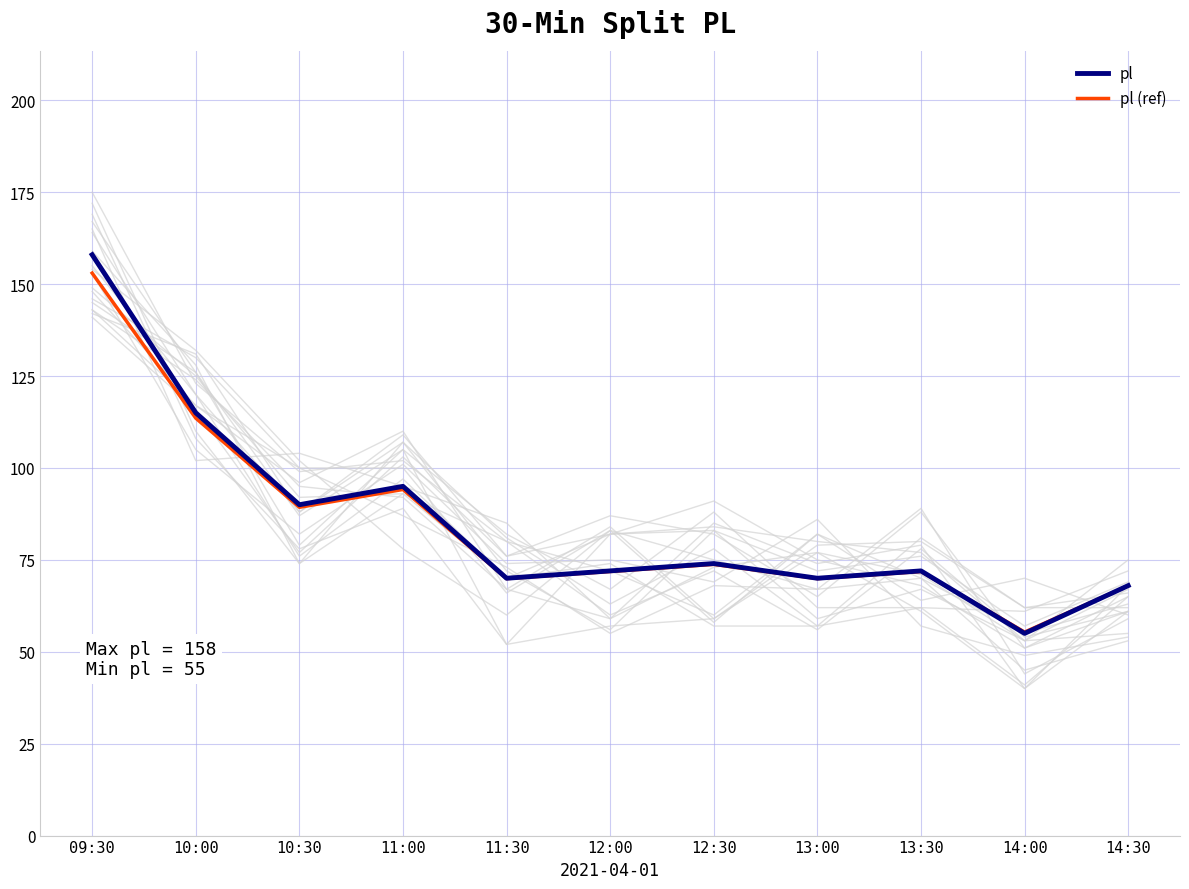

What is the sum of all pl (ref) values?

930.6